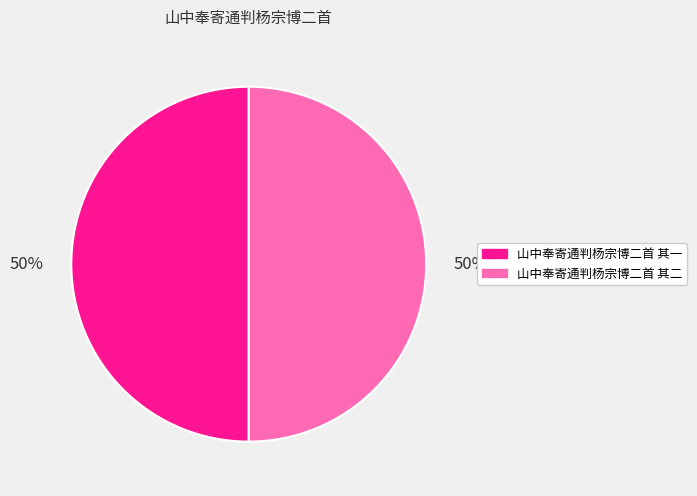

To the nearest percent, what portion does 山中奉寄通判杨宗博二首 其二 represent?

50%